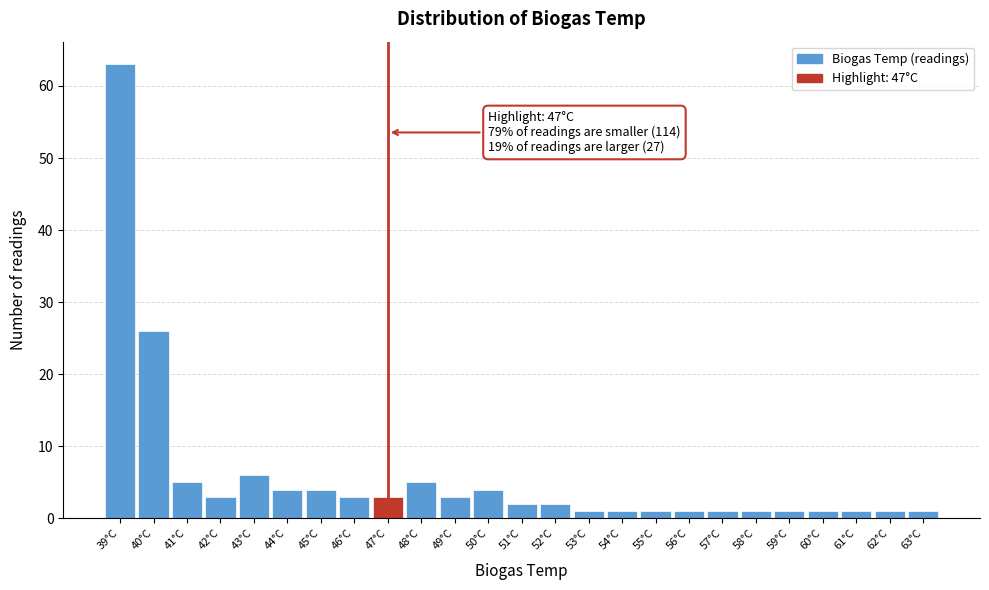

Over which range of the x-axis is the bar tallest?

38.5 to 39.5